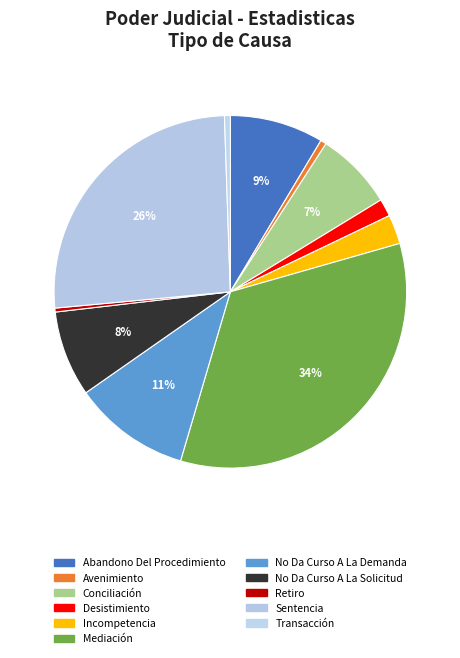

Which category has the smallest portion of the pie?

Retiro